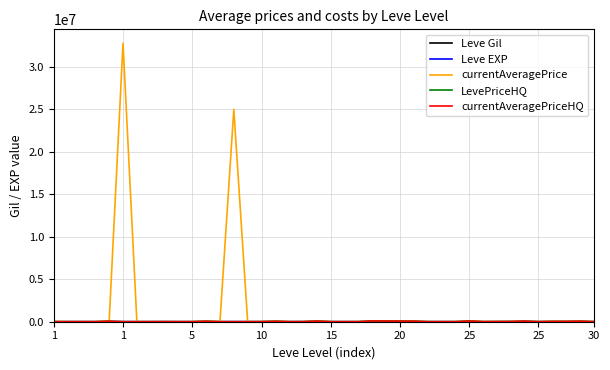

Which series has the largest total across all categories?

currentAveragePrice